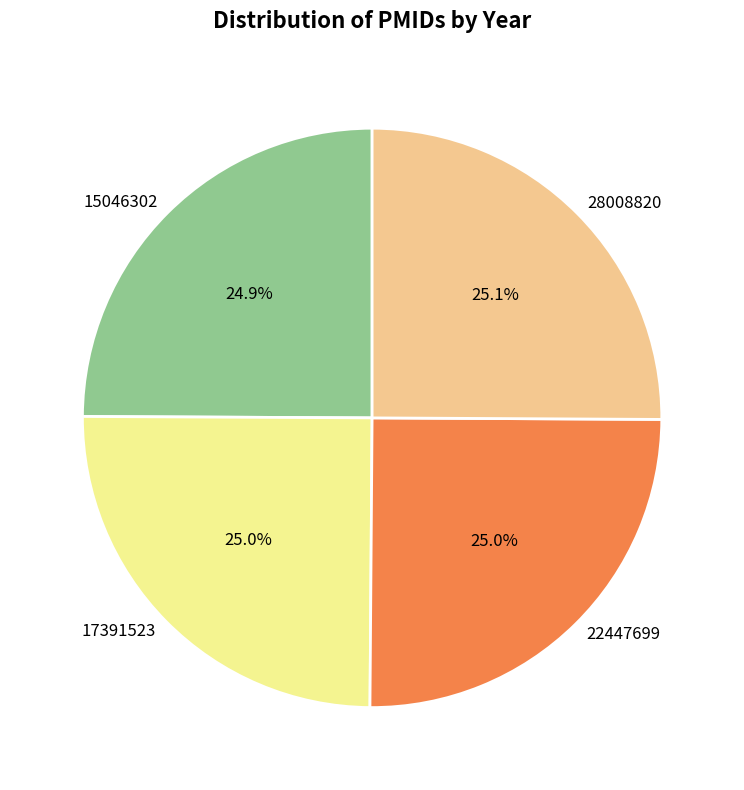

True or false: 15046302 accounts for 25% of the total.

True